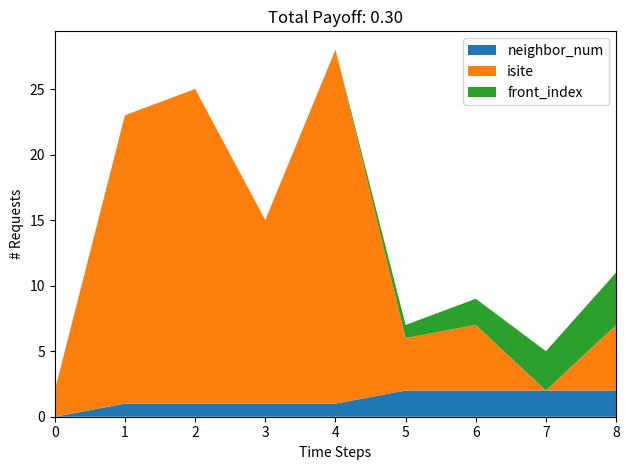

Reading left to right, transcribe all the data shown in this chart.

neighbor_num: 0	1	1	1	1	2	2	2	2
isite: 2	22	24	14	27	4	5	0	5
front_index: 0	0	0	0	0	1	2	3	4